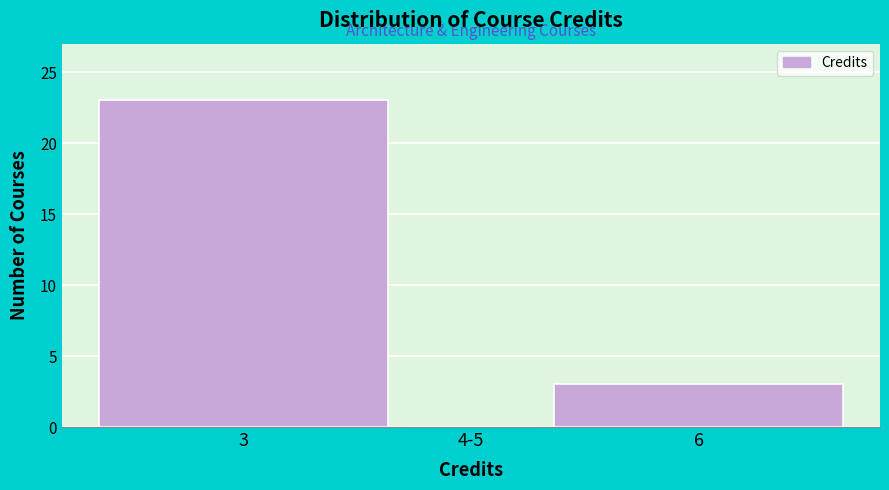

Reading left to right, list all the values displayed in this chart.

3=23	4-5=0	6=3